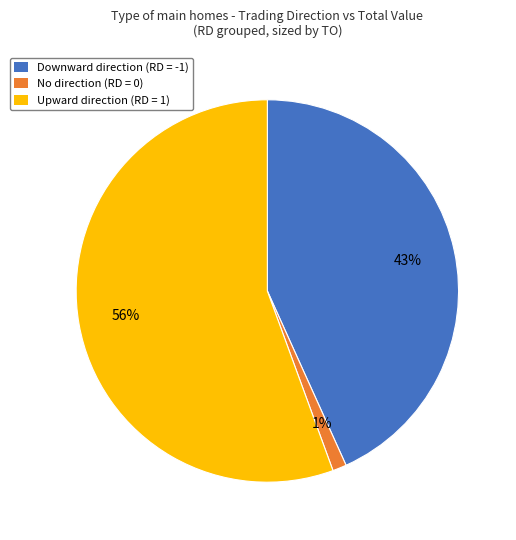

Between No direction (RD = 0) and Upward direction (RD = 1), which is larger?

Upward direction (RD = 1)